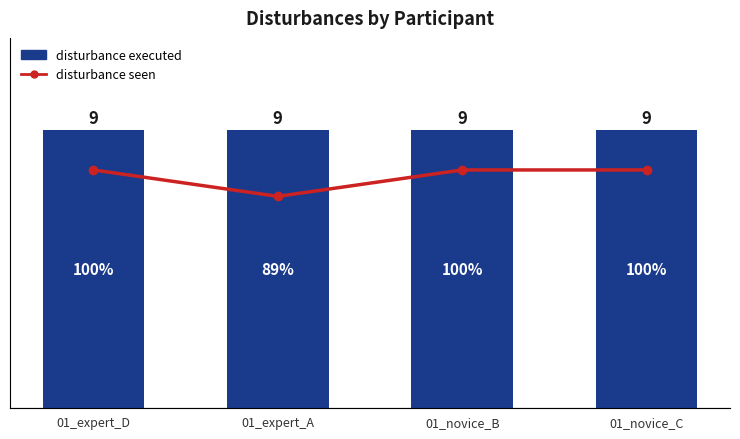

What is the value of the disturbance executed bar at the 2nd from the left?

9